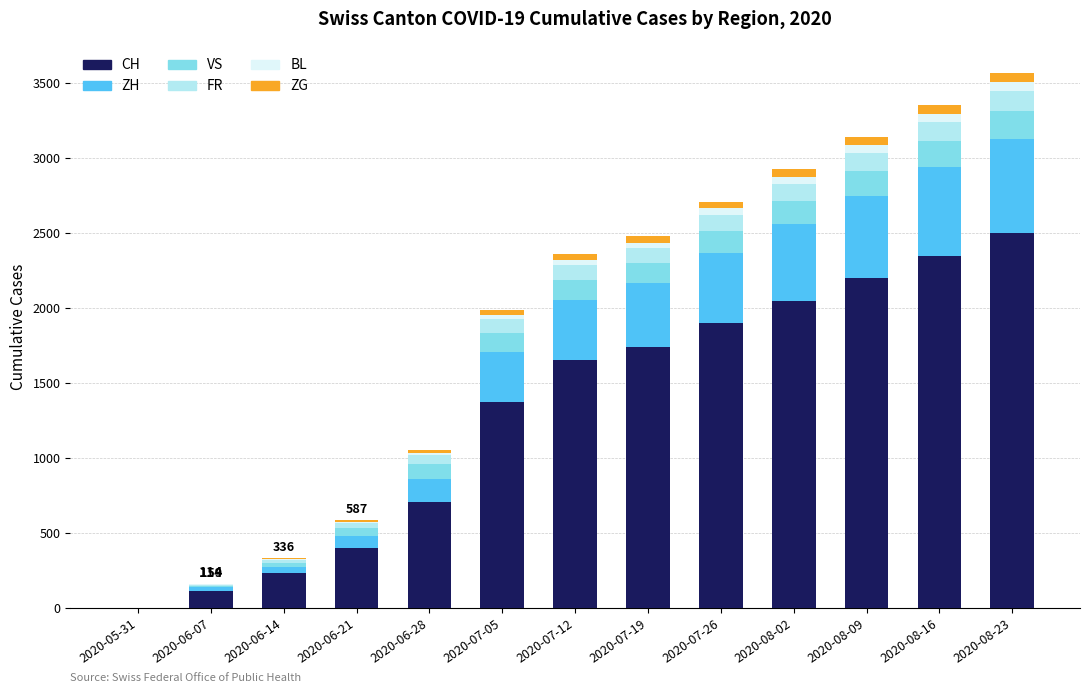

At which label does CH reach its peak?

2020-08-23